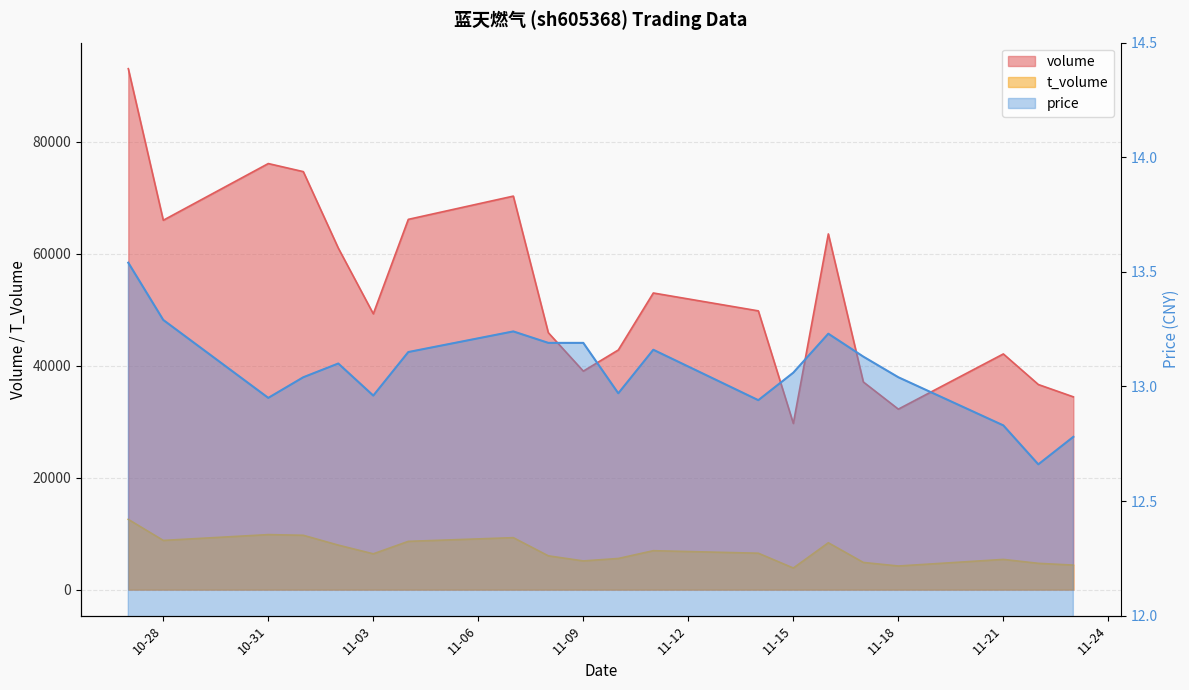

Is it true that t_volume equals 4216.0 at 11-18?

True